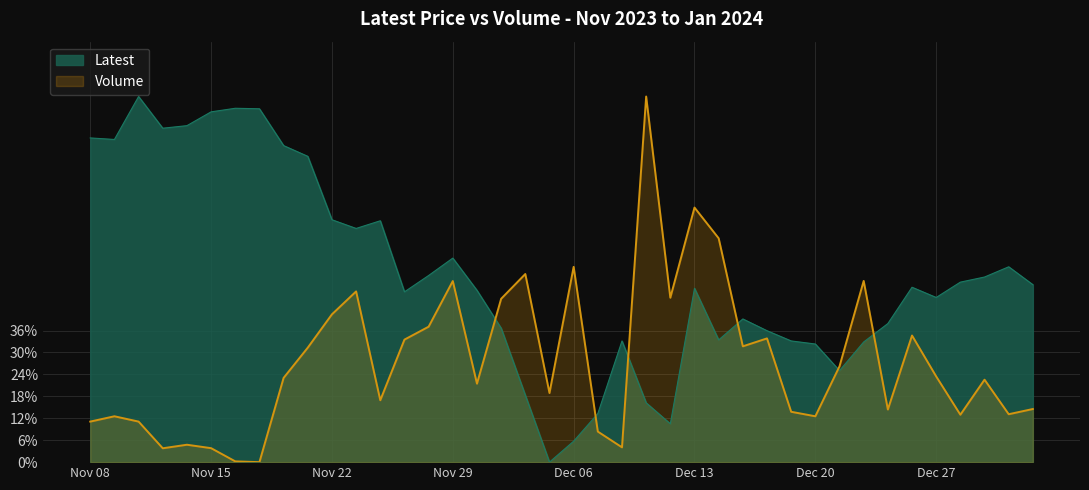

Which series changed the most between Nov 29 and Dec 04?

Latest